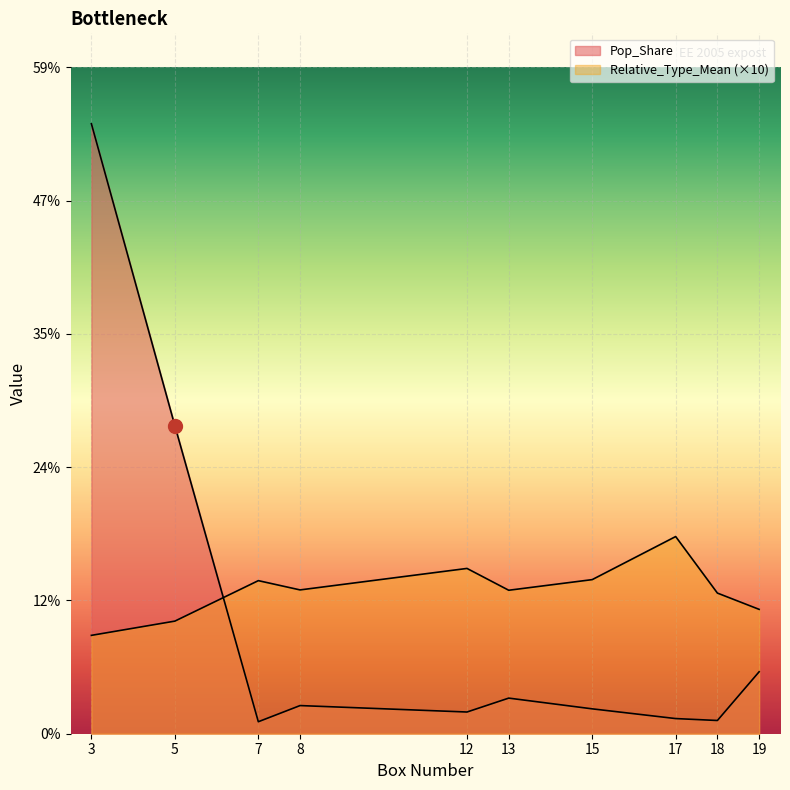

Is it true that Pop_Share equals 1.9 at 12?

True